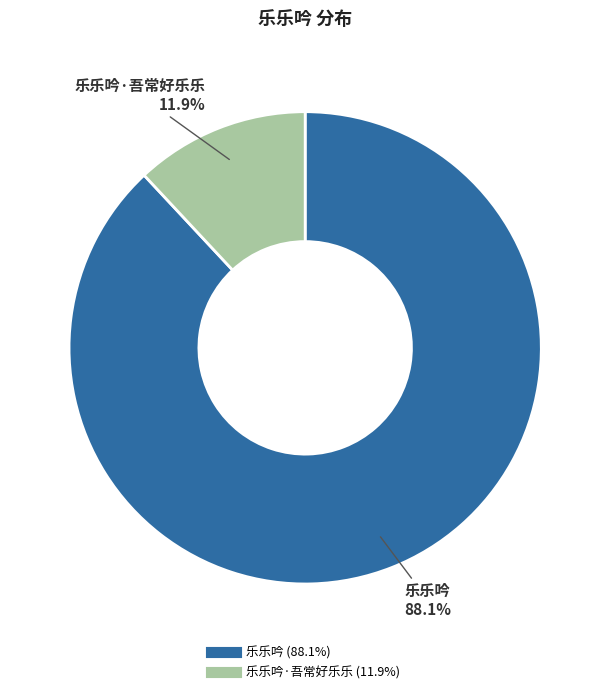

Is there any slice that represents more than half of the pie?

Yes